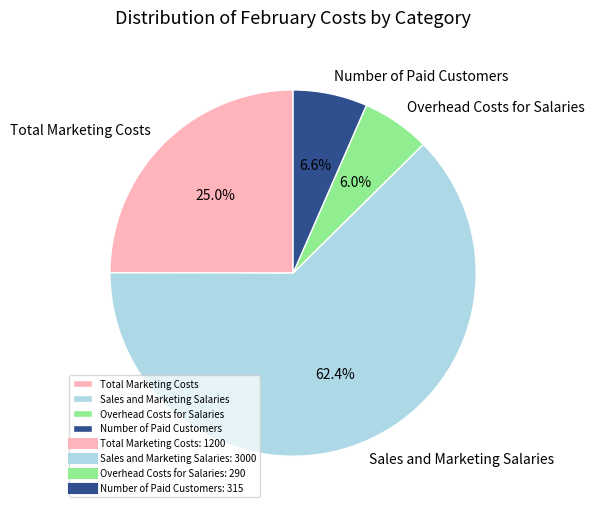

Between Sales and Marketing Salaries and Overhead Costs for Salaries, which is larger?

Sales and Marketing Salaries